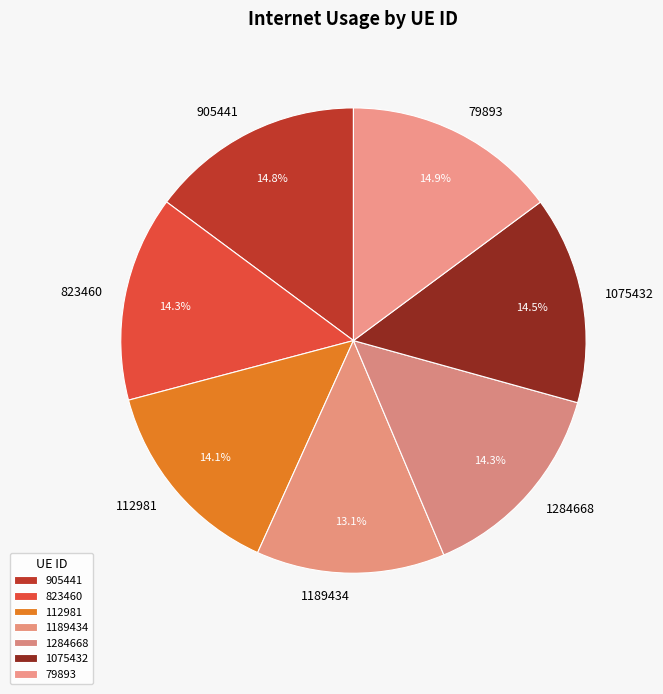

What percentage is the 79893 slice, to the nearest percent?

15%